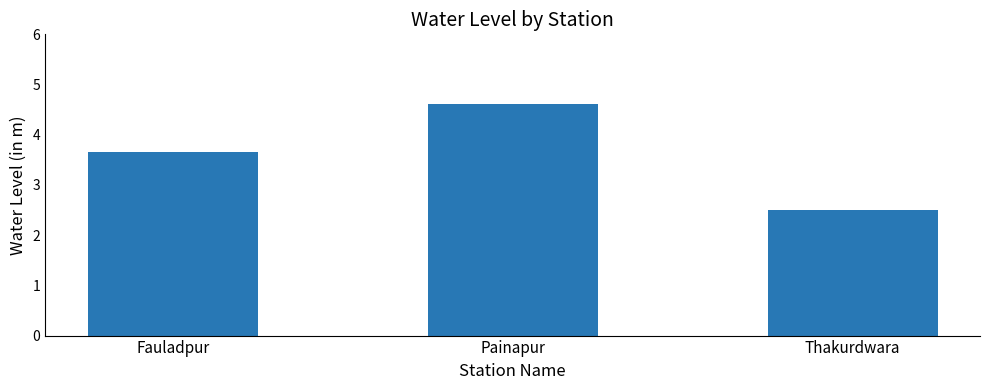

What position from the right is Fauladpur?

3